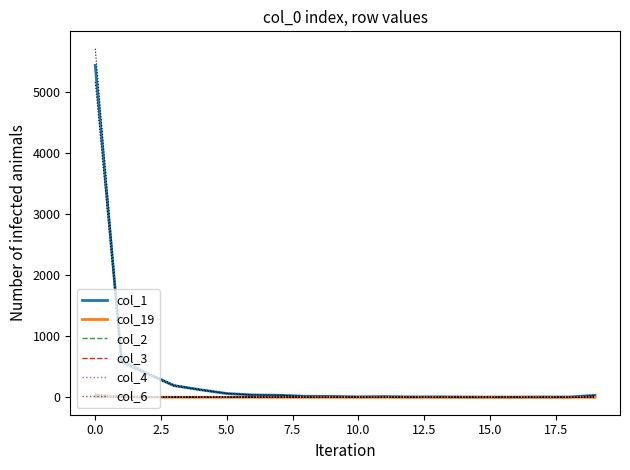

The value of col_3 at 0.0 is 12. True or false?

True